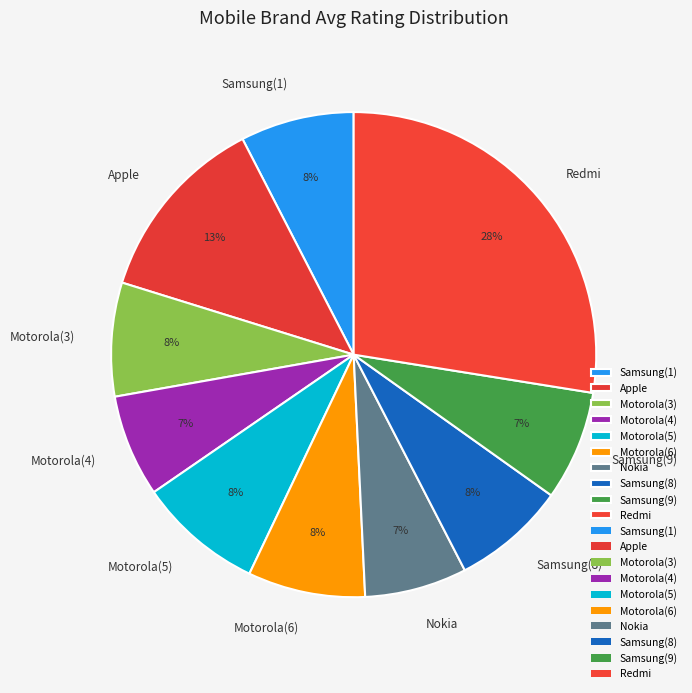

Approximately how many times larger is the value at Motorola(5) compared to Redmi?

0.3